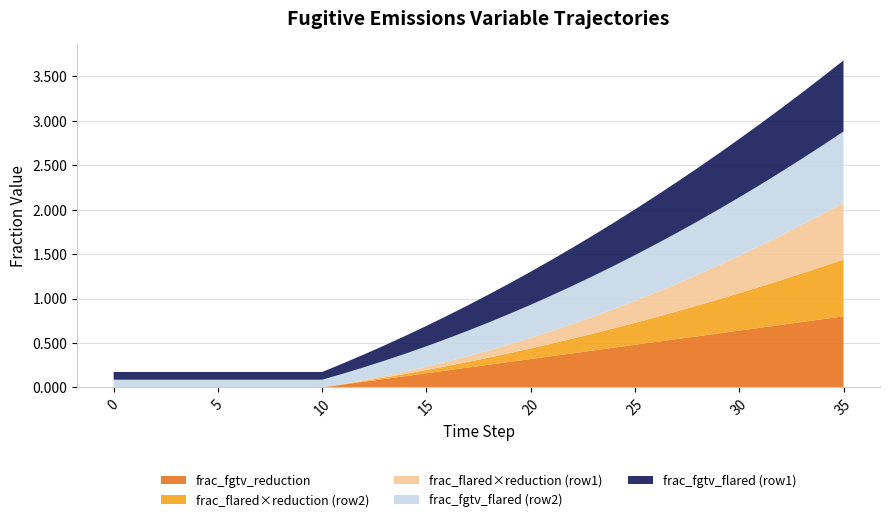

Does the chart have visible grid lines?

Yes